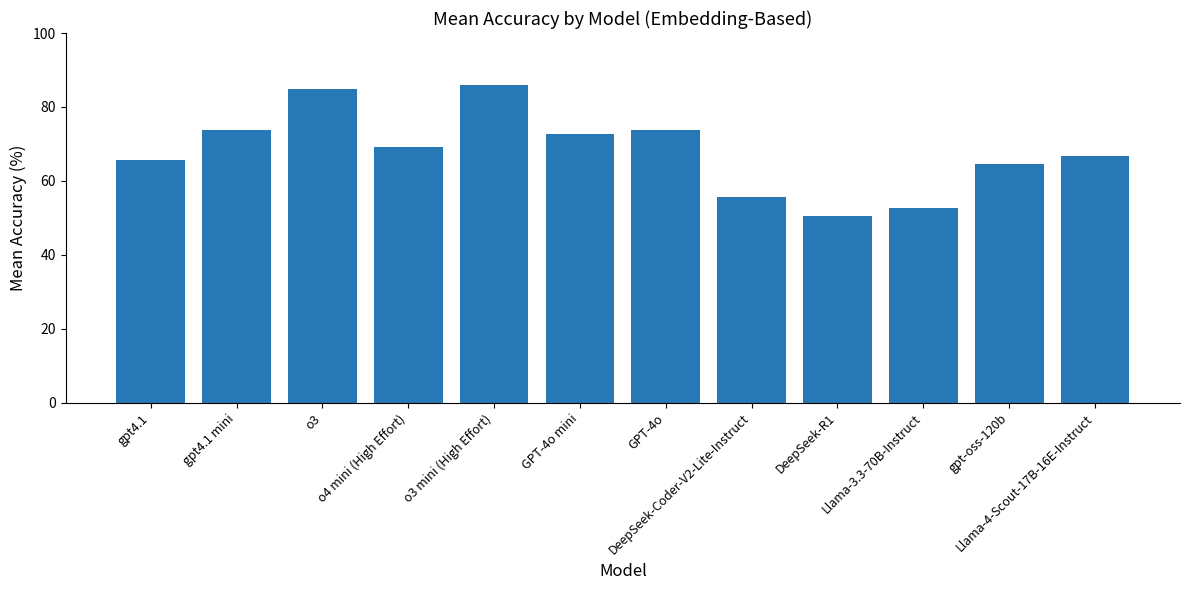

True or false: the data shows 69.2 at o4 mini (High Effort).

True